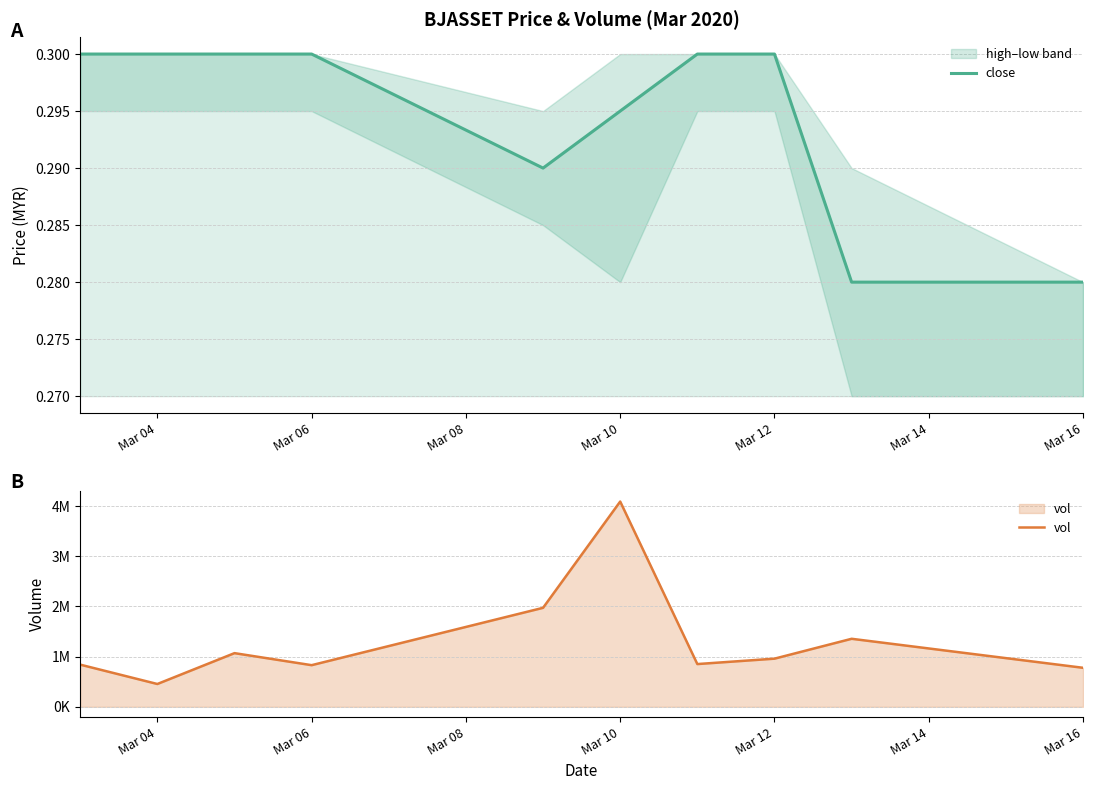

True or false: close has a value of 0.3 at Mar 12.

True